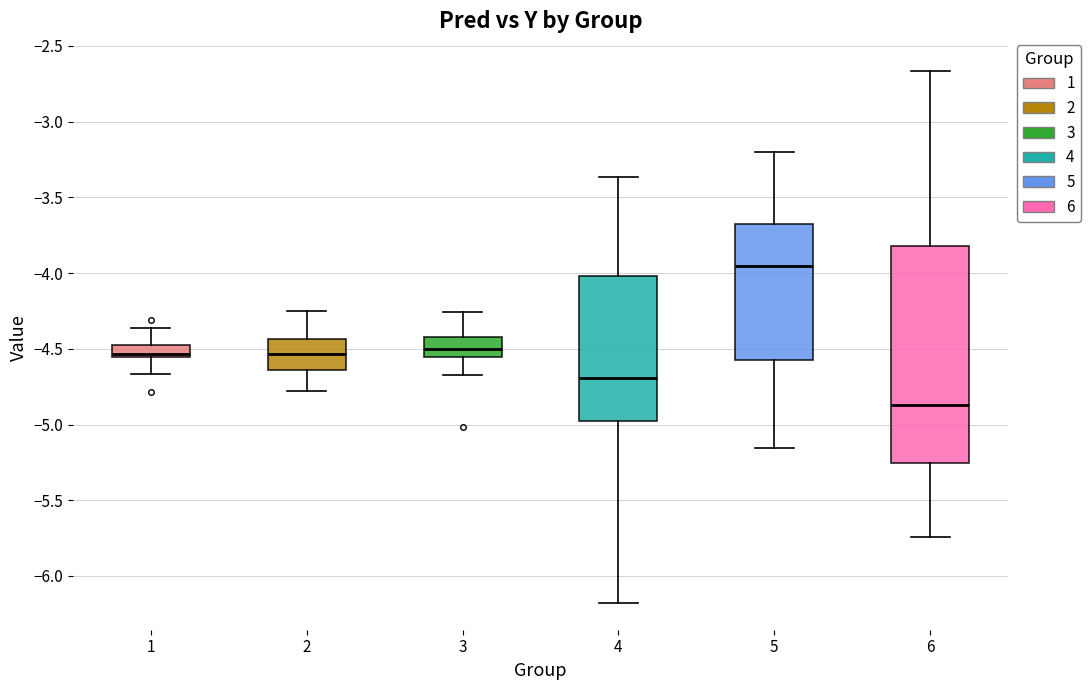

Which box is the tallest, from its lower edge to its upper edge?

6